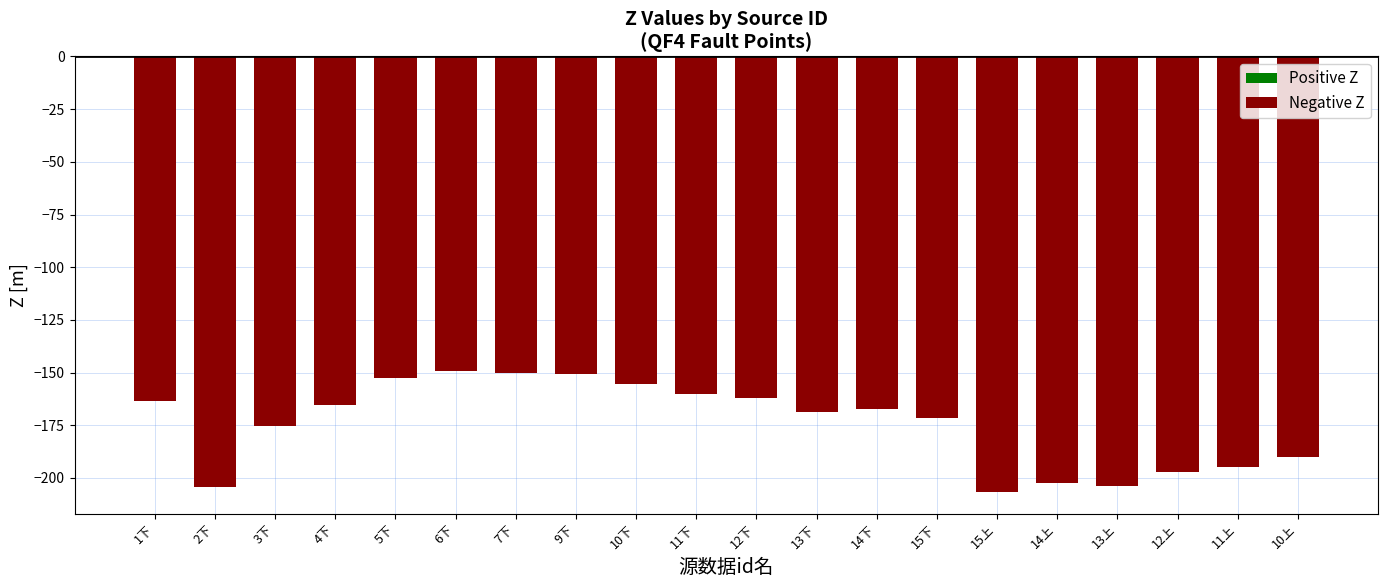

What is the label of the 12th bar from the right?

10下